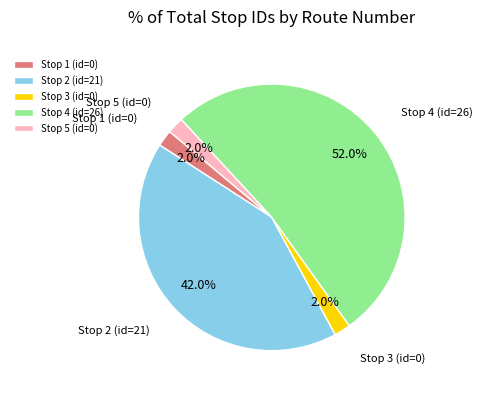

To the nearest percent, what is the average slice percentage?

20%